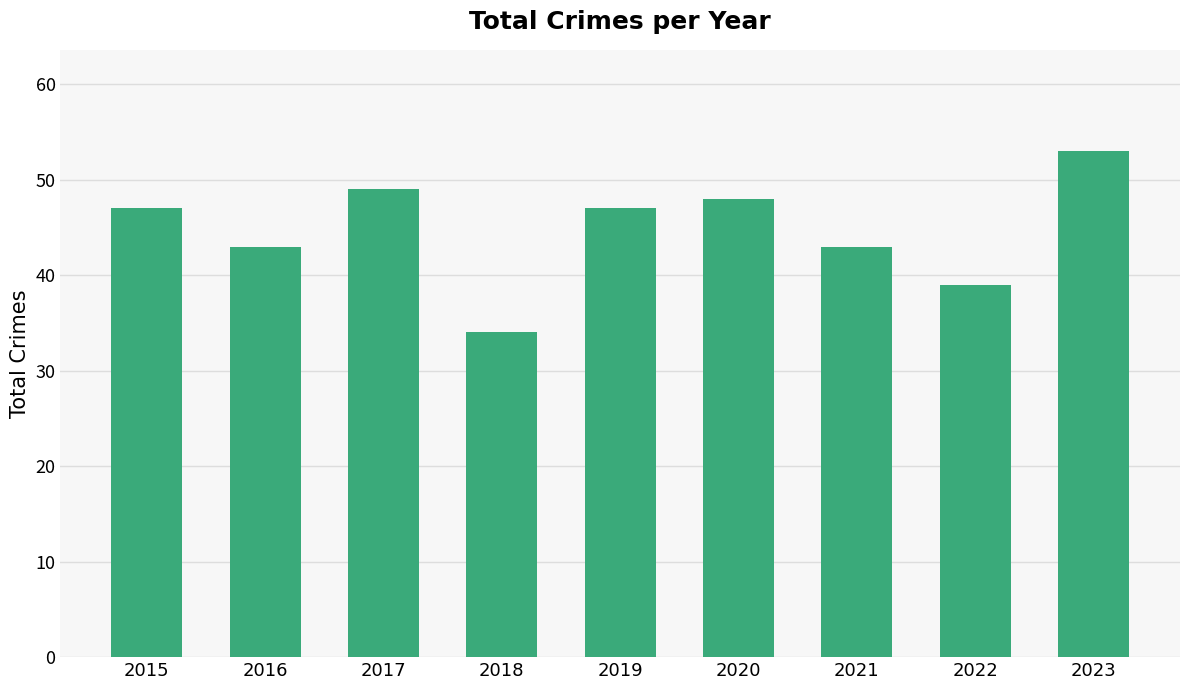

How many categories are shown in the chart?

9